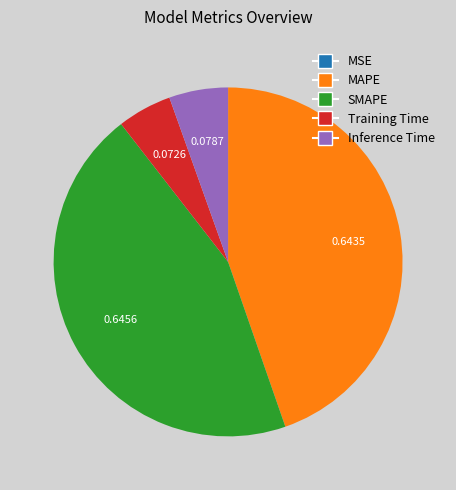

Is Inference Time the majority of the pie?

No